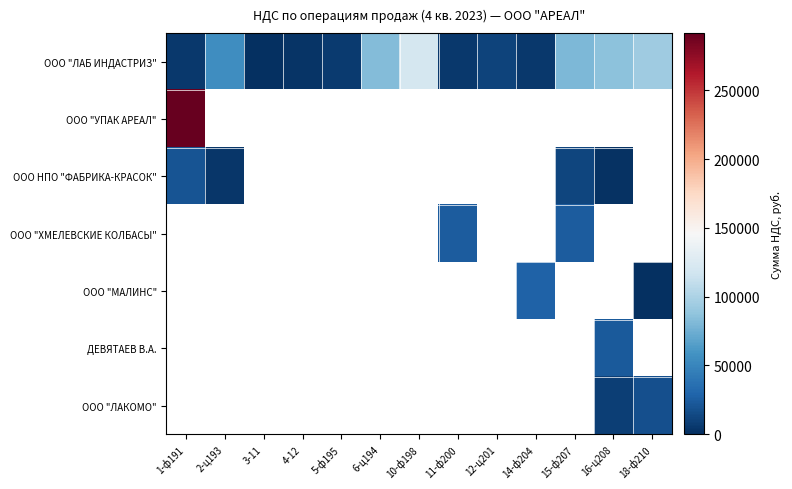

Which series has the largest total across all categories?

ООО "ЛАБ ИНДАСТРИЗ"